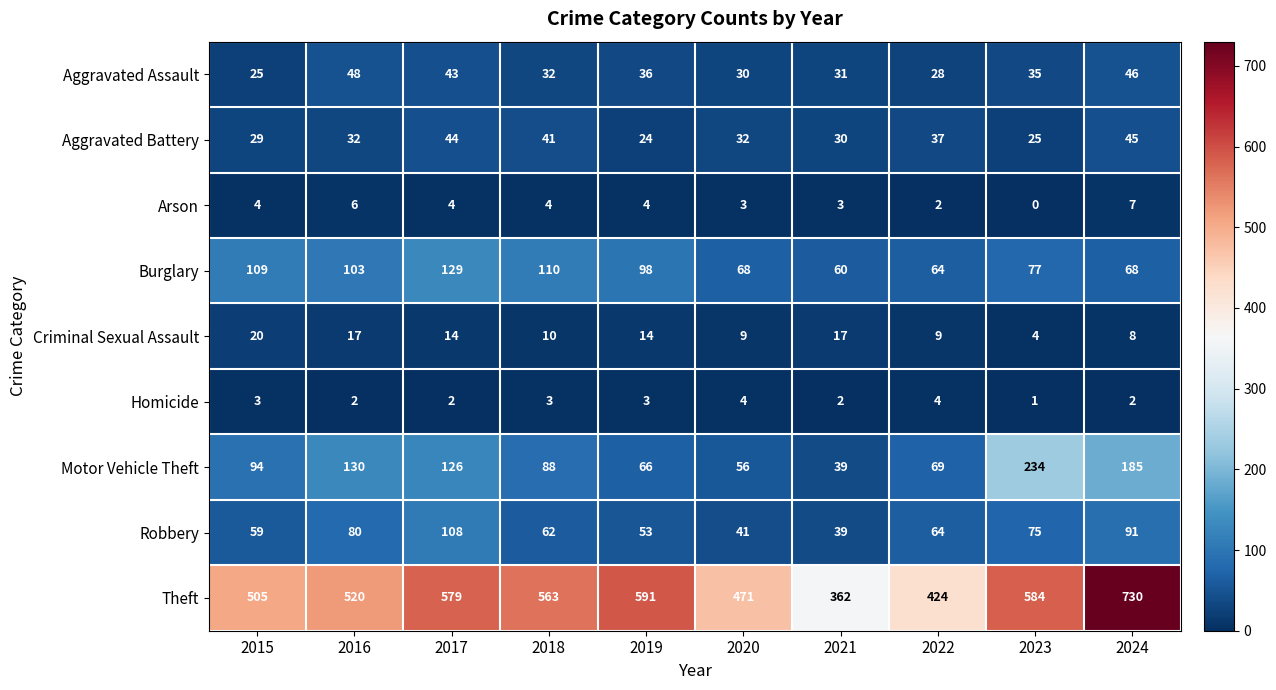

Which label corresponds to the smallest value in the chart?

2023